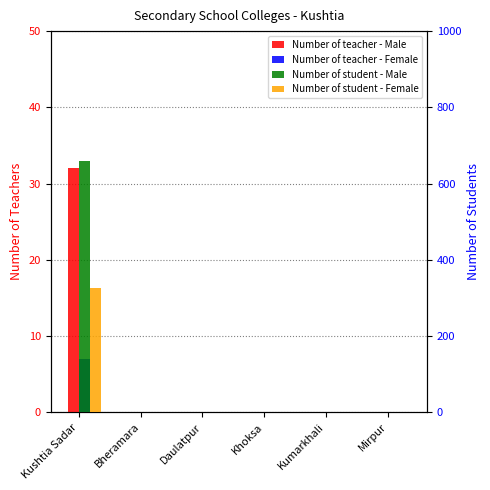

Which series has the largest range (max minus min)?

Number of student - Male